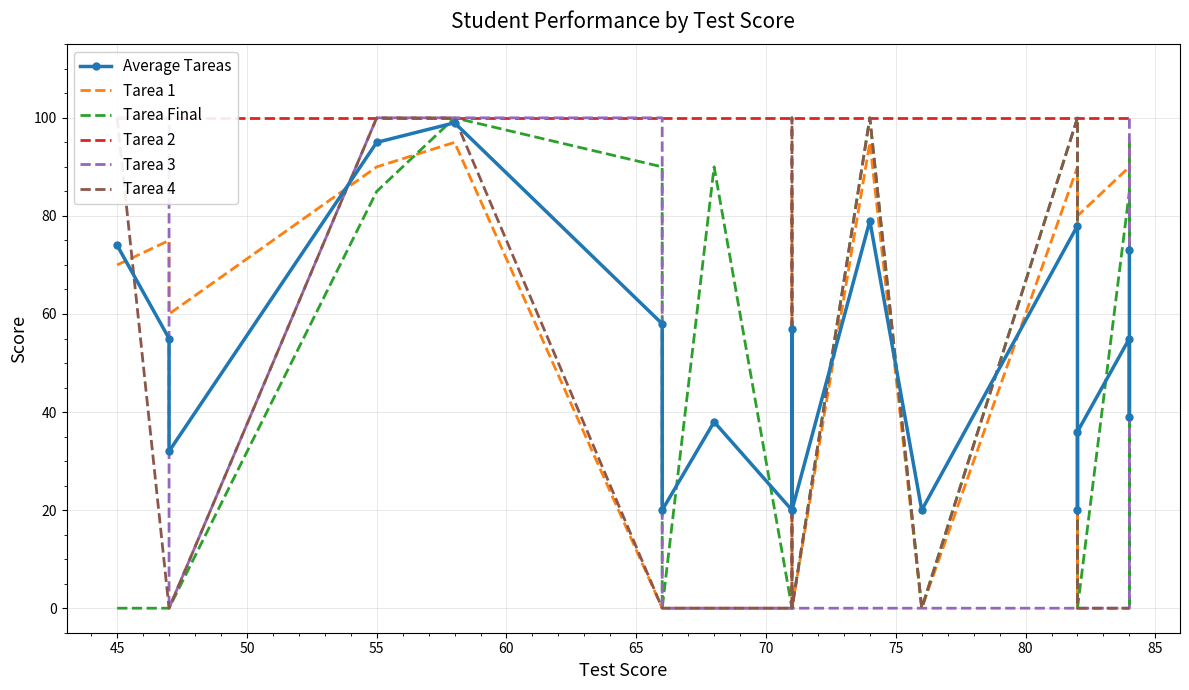

What is the difference between the second highest and minimum values in the Average Tareas series?

75